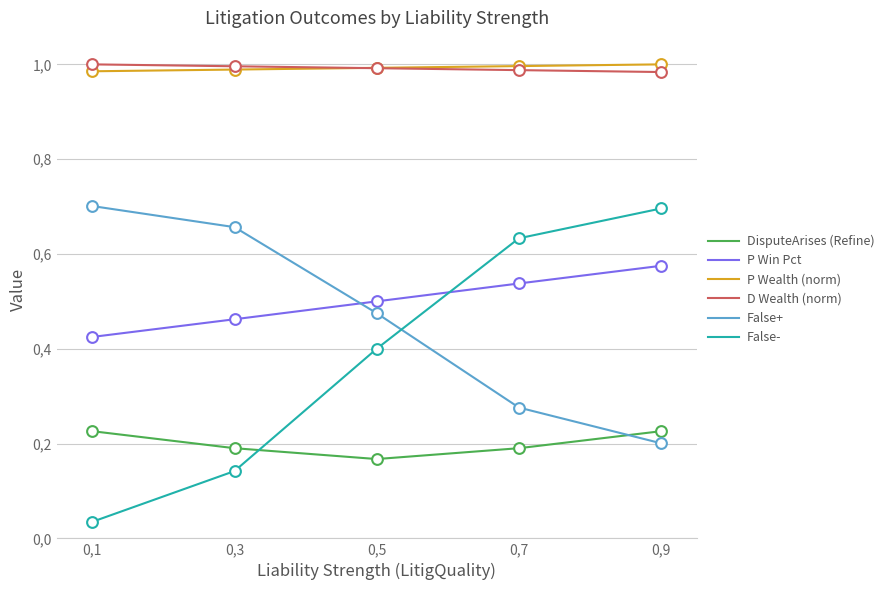

What are all the series names shown in the legend?

DisputeArises (Refine), P Win Pct, P Wealth (norm), D Wealth (norm), False+, False-